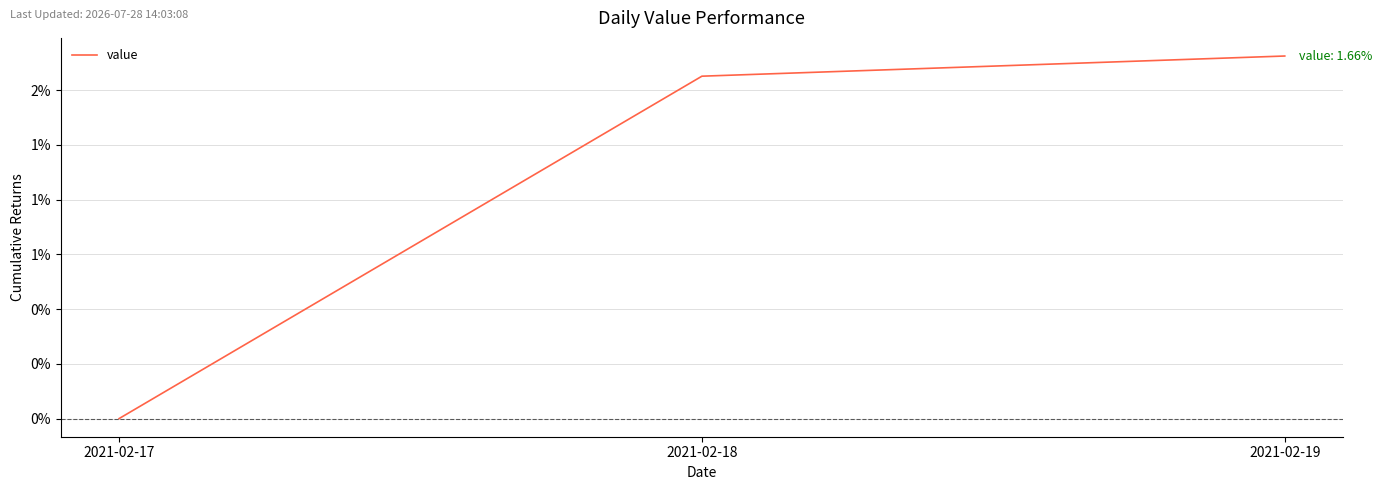

What is the difference between the second highest and minimum values?

1.6